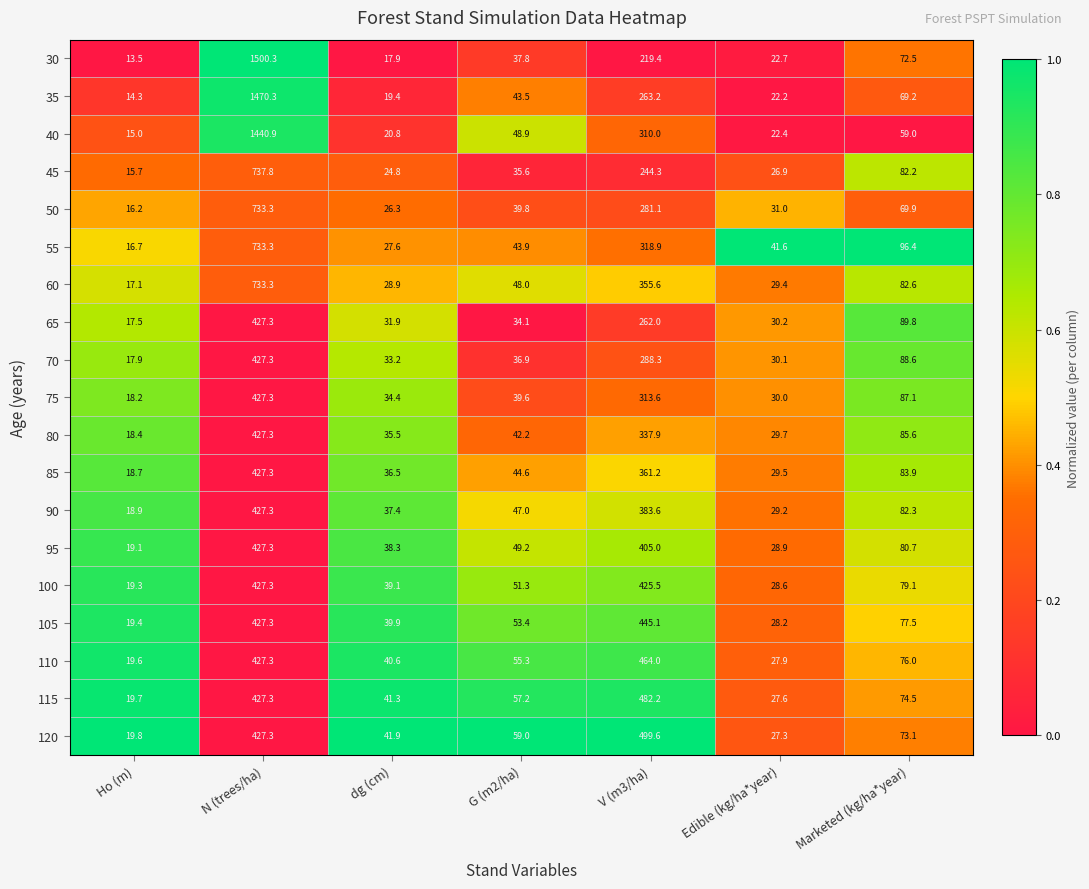

Rank the series at G (m2/ha) from highest to lowest value.

120, 115, 110, 105, 100, 95, 40, 60, 90, 85, 55, 35, 80, 50, 75, 30, 70, 45, 65